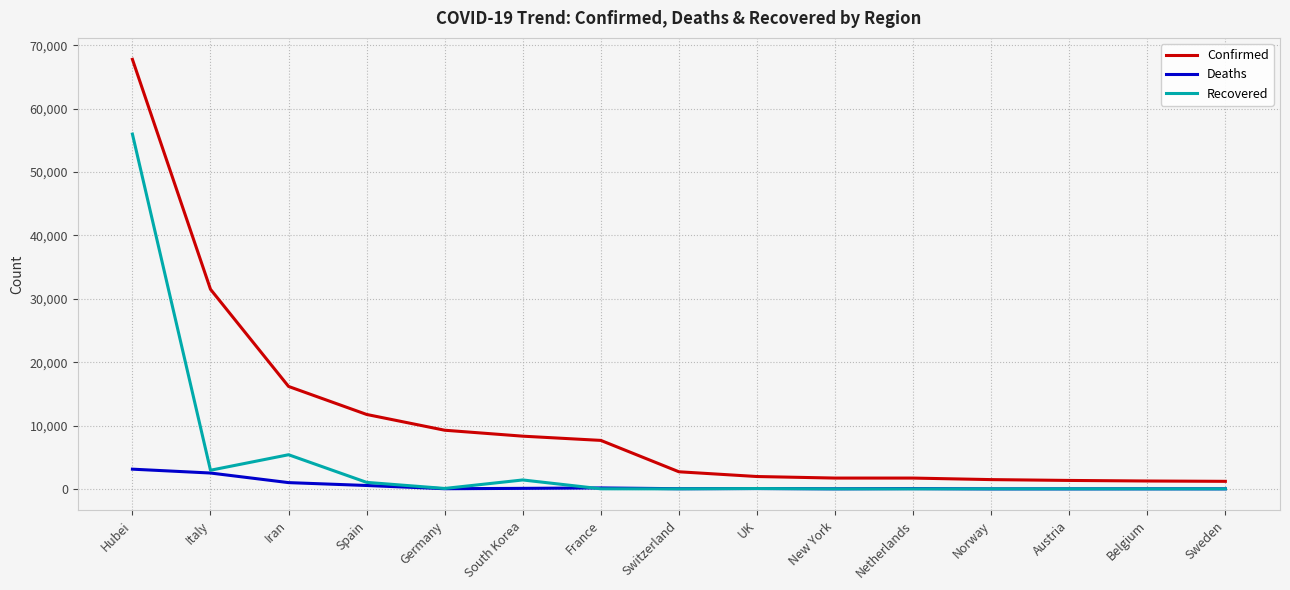

Which series has the widest spread of values?

Confirmed